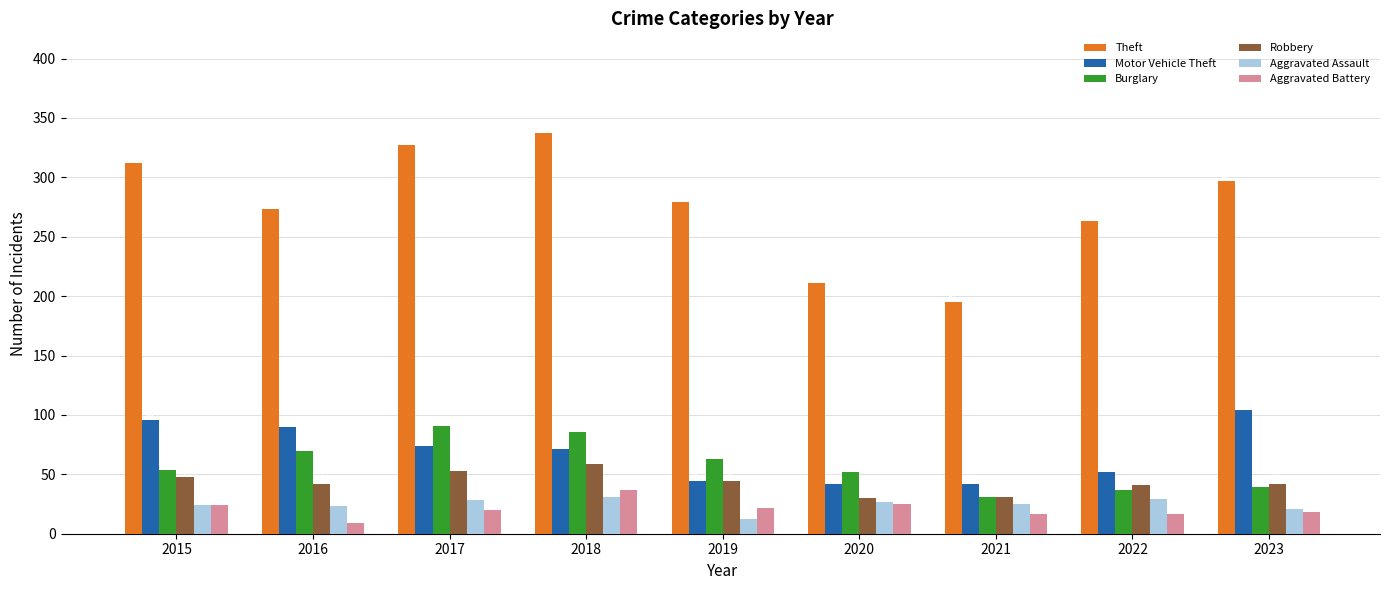

What is the sum of the Burglary values at 2019 and 2021?

94